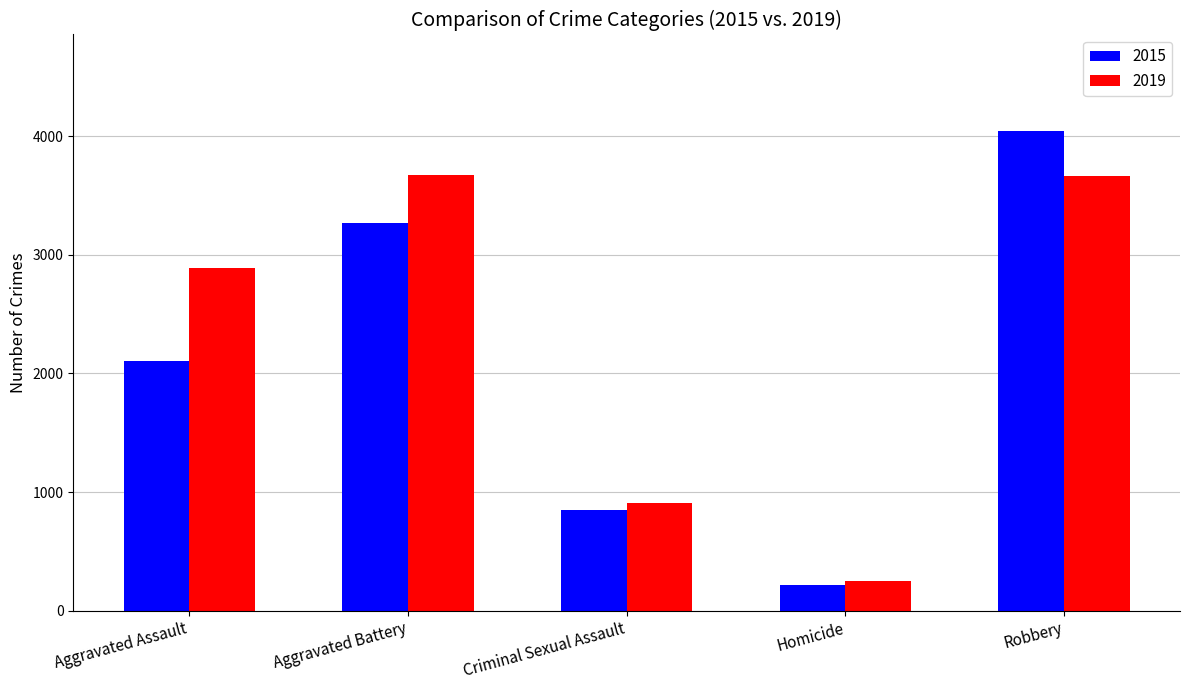

What is the difference between the maximum and minimum values in the 2019 series?

3425